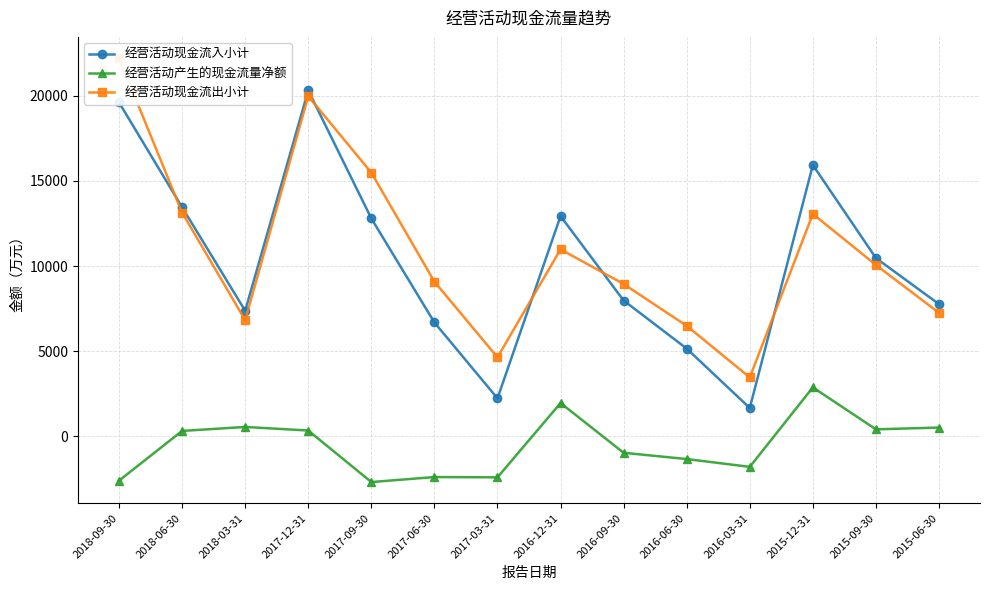

What is the maximum value shown in the chart?

22222